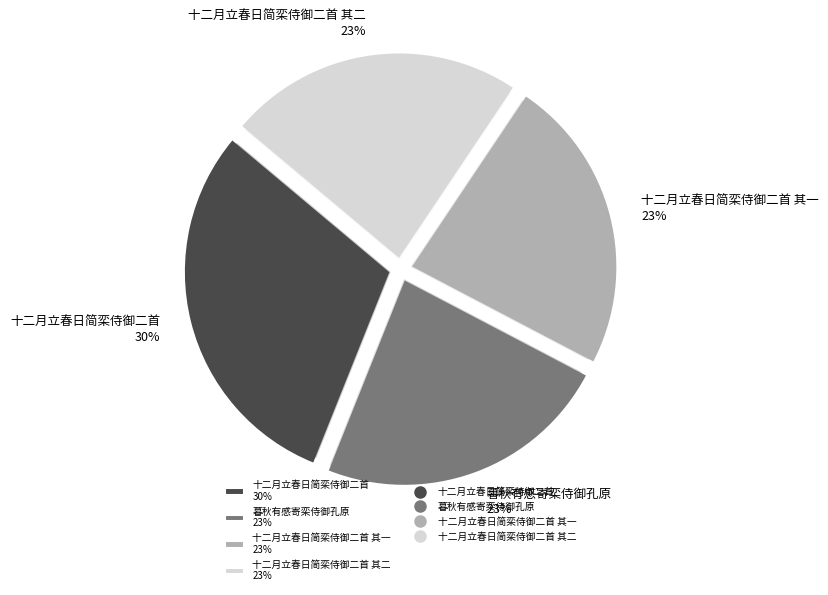

Between 十二月立春日简栾侍御二首 and 十二月立春日简栾侍御二首 其一, which is larger?

十二月立春日简栾侍御二首